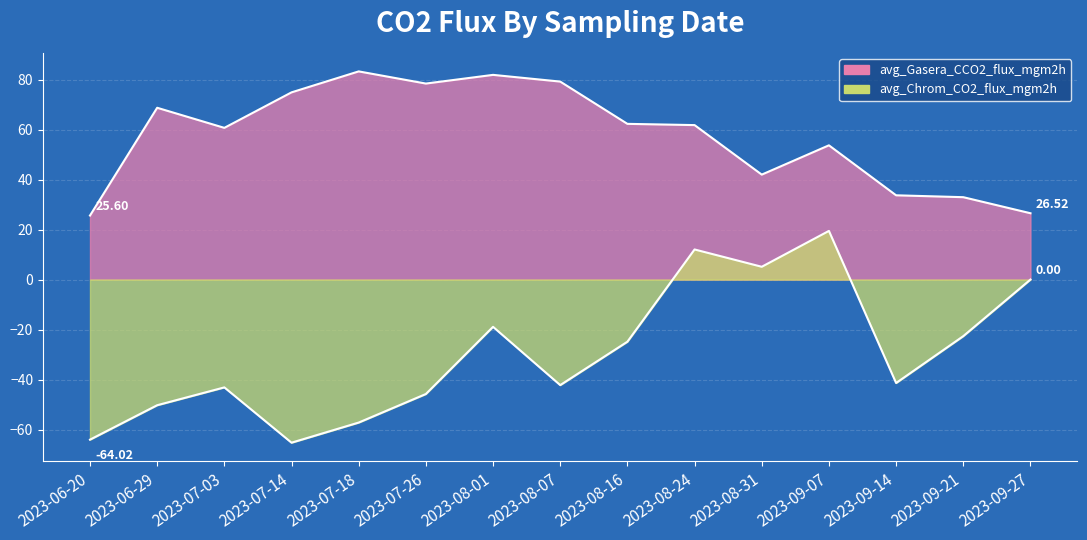

What is the approximate value of avg_Gasera_CCO2_flux_mgm2h at 2023-08-31?

42.0